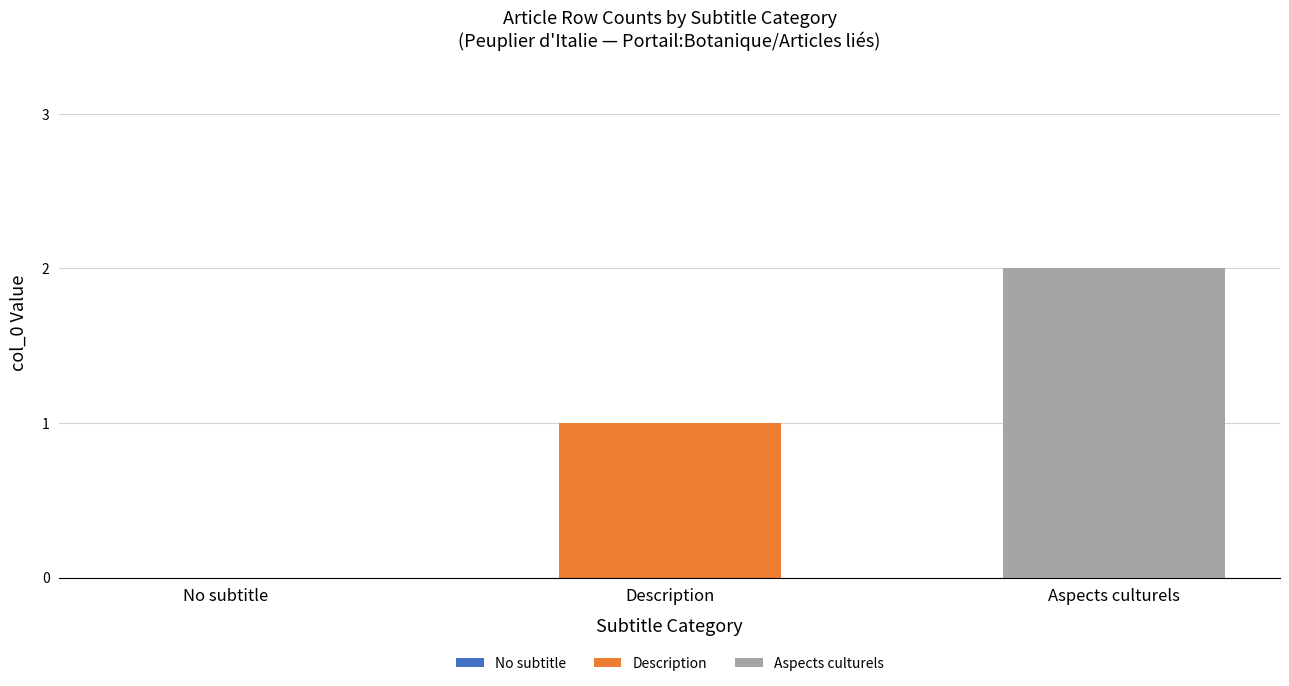

Which series has the largest range (max minus min)?

Description